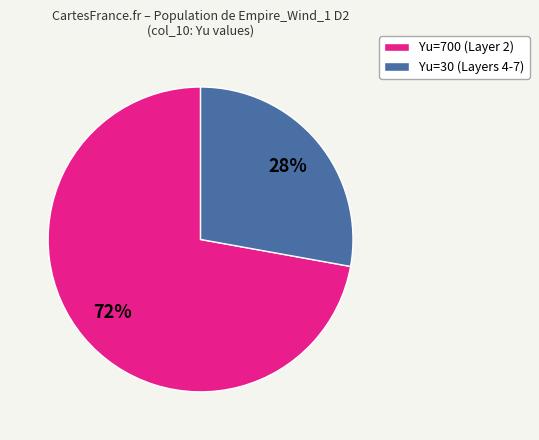

To the nearest percent, what is the average slice percentage?

50%